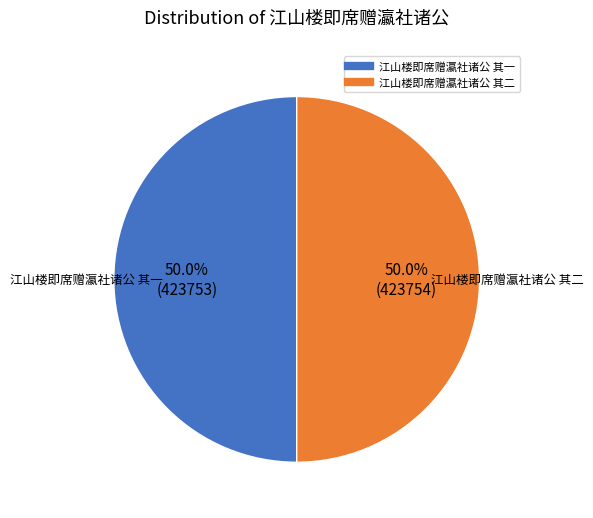

To the nearest percent, what is the combined percentage of 江山楼即席赠瀛社诸公 其二 and 江山楼即席赠瀛社诸公 其一?

100%